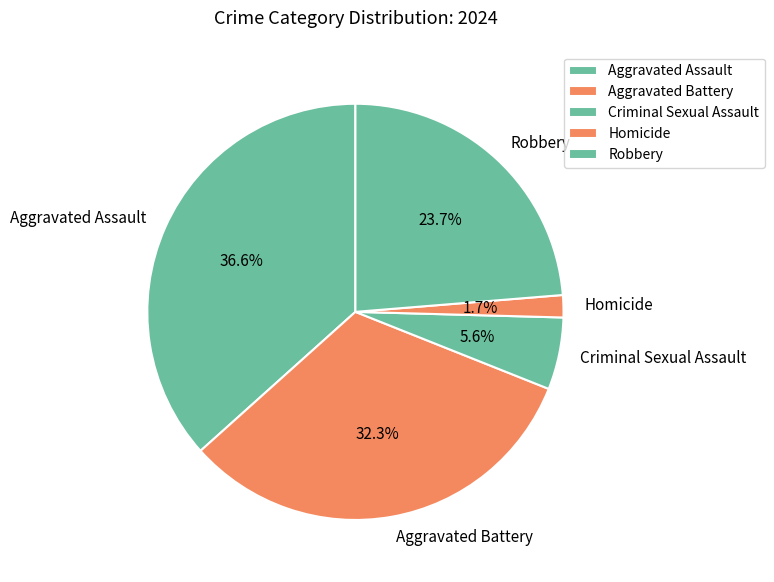

Which category has the biggest portion of the pie?

Aggravated Assault